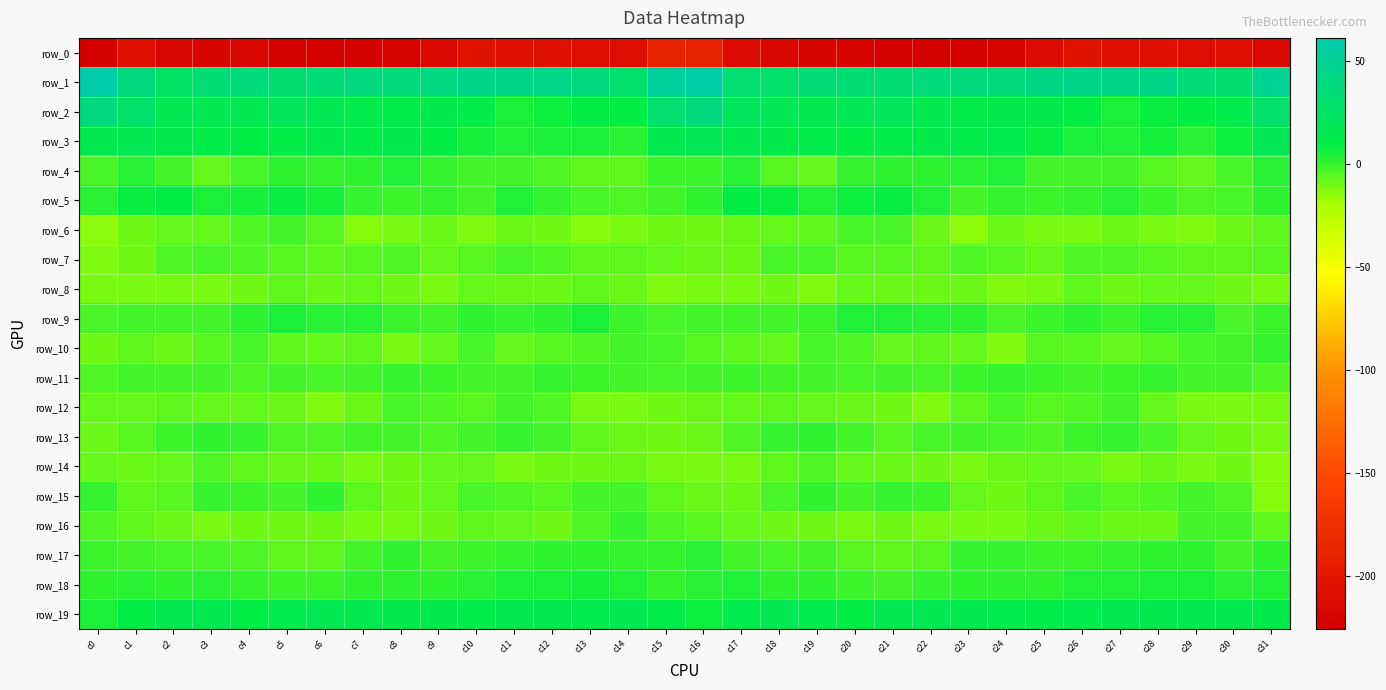

At which label does row_0 first exceed -214?

c1